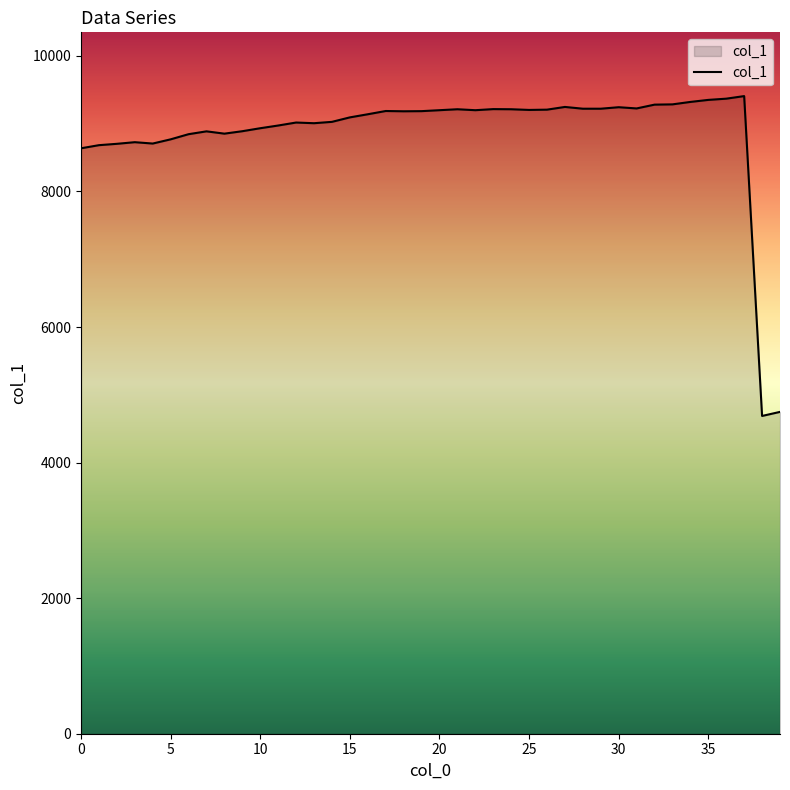

What is the difference between the maximum and minimum values?

4719